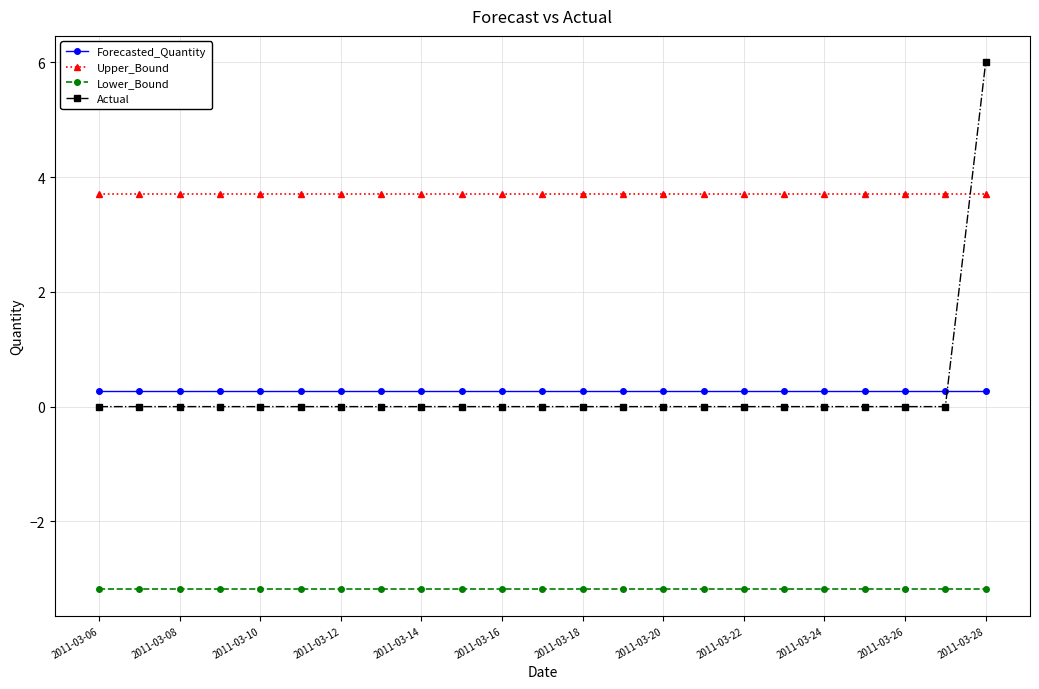

Rank the series by their maximum value, from highest to lowest.

Actual, Upper_Bound, Forecasted_Quantity, Lower_Bound